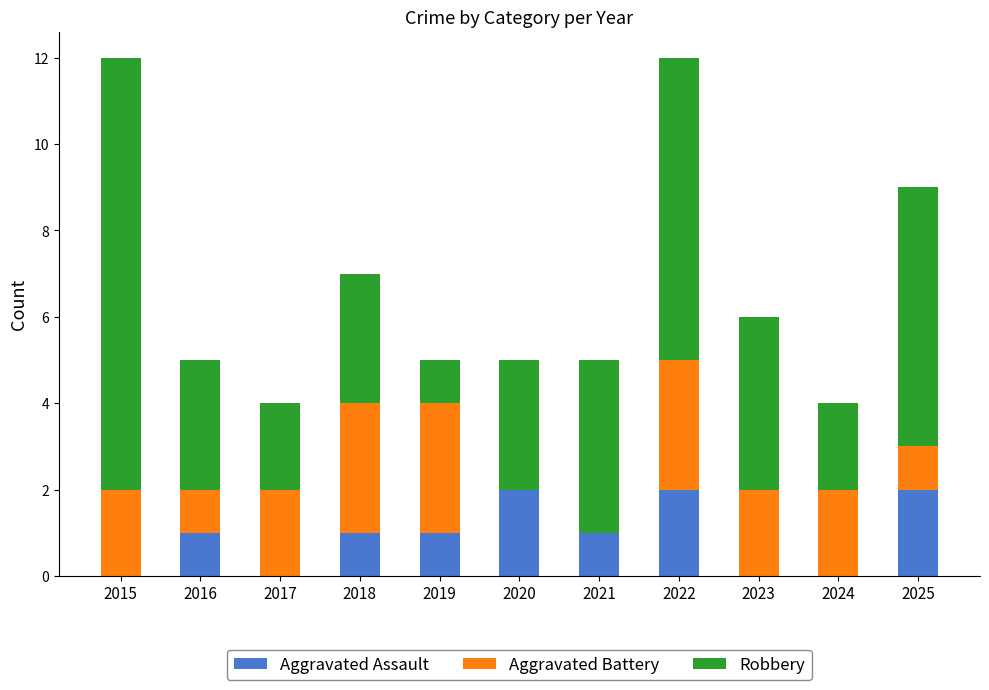

True or false: Aggravated Assault has a value of 2 at 2022.

True